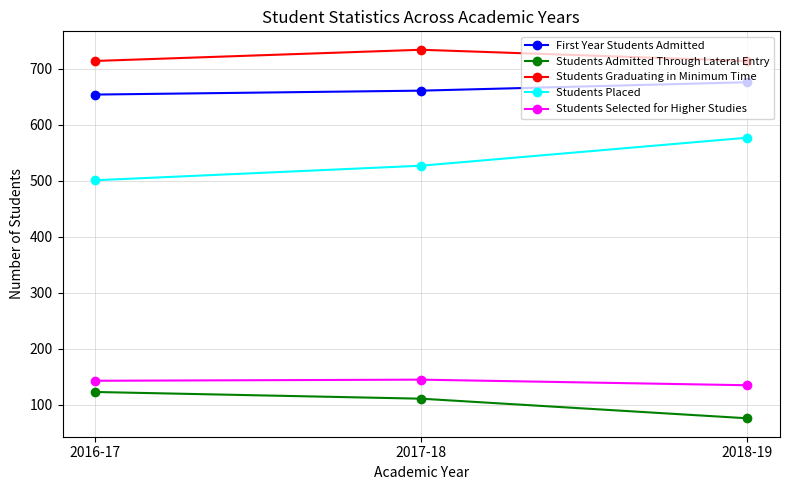

How many lines are shown in the chart?

5